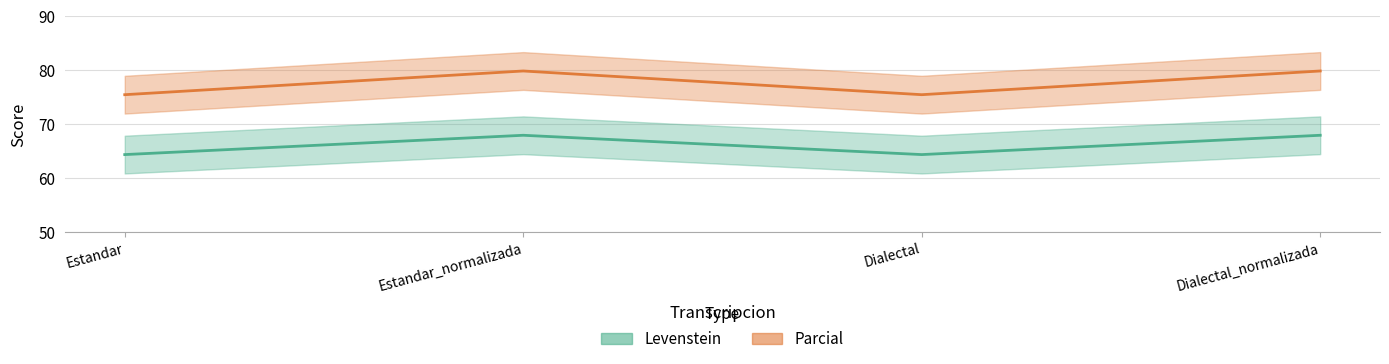

Count the Parcial values in the range 75 to 79.

2